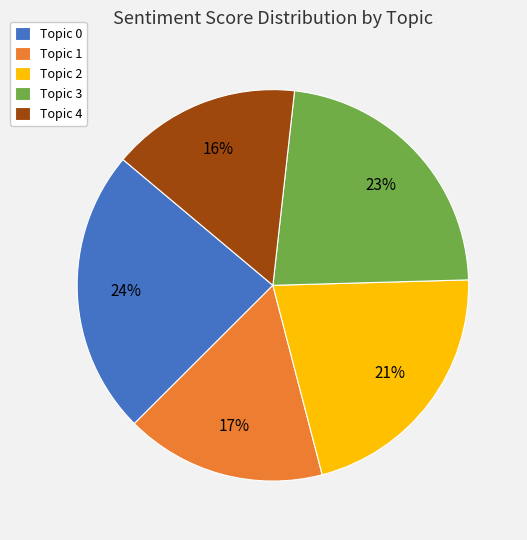

To the nearest percent, what percentage of the pie is Topic 3?

23%